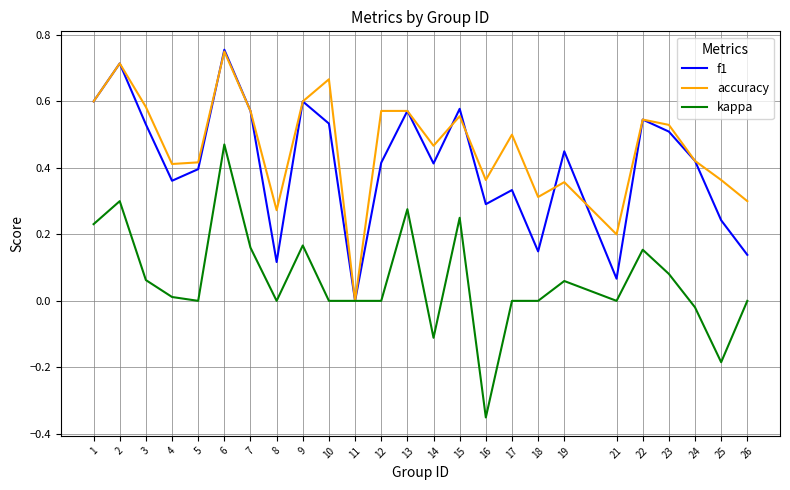

Is it true that f1 equals 0.6 at 4?

False